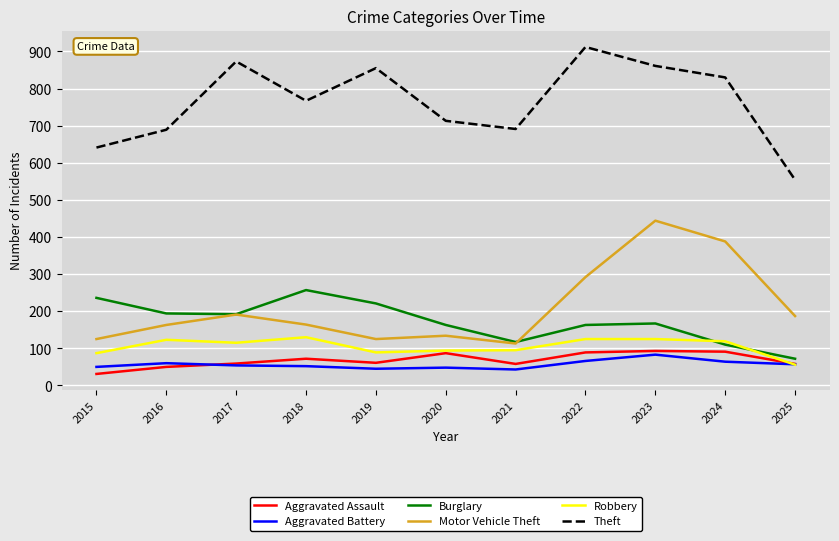

What is the maximum value for Aggravated Battery?

83